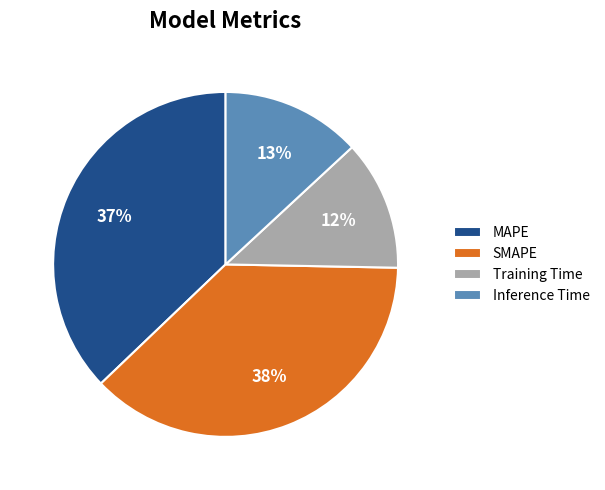

Approximately how many times larger is the value at Inference Time compared to SMAPE?

0.3